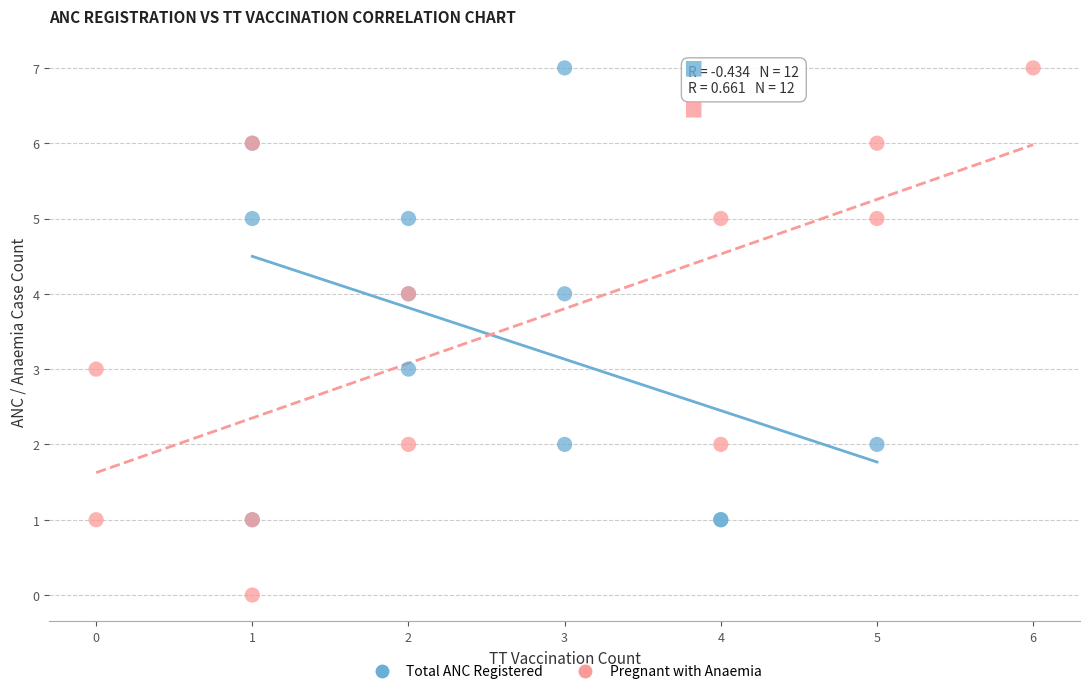

Which series has the widest spread of Y values?

Pregnant with Anaemia